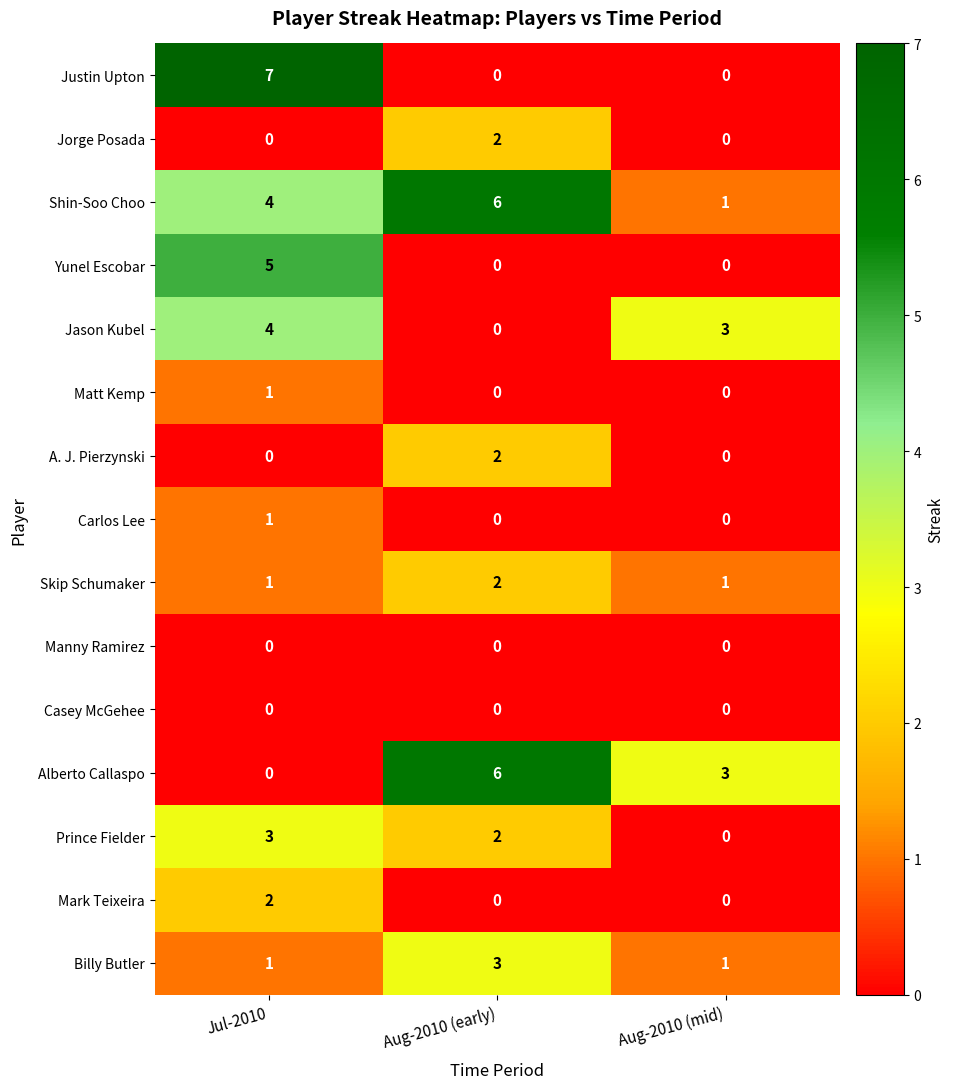

Which series has the largest total across all categories?

Shin-Soo Choo